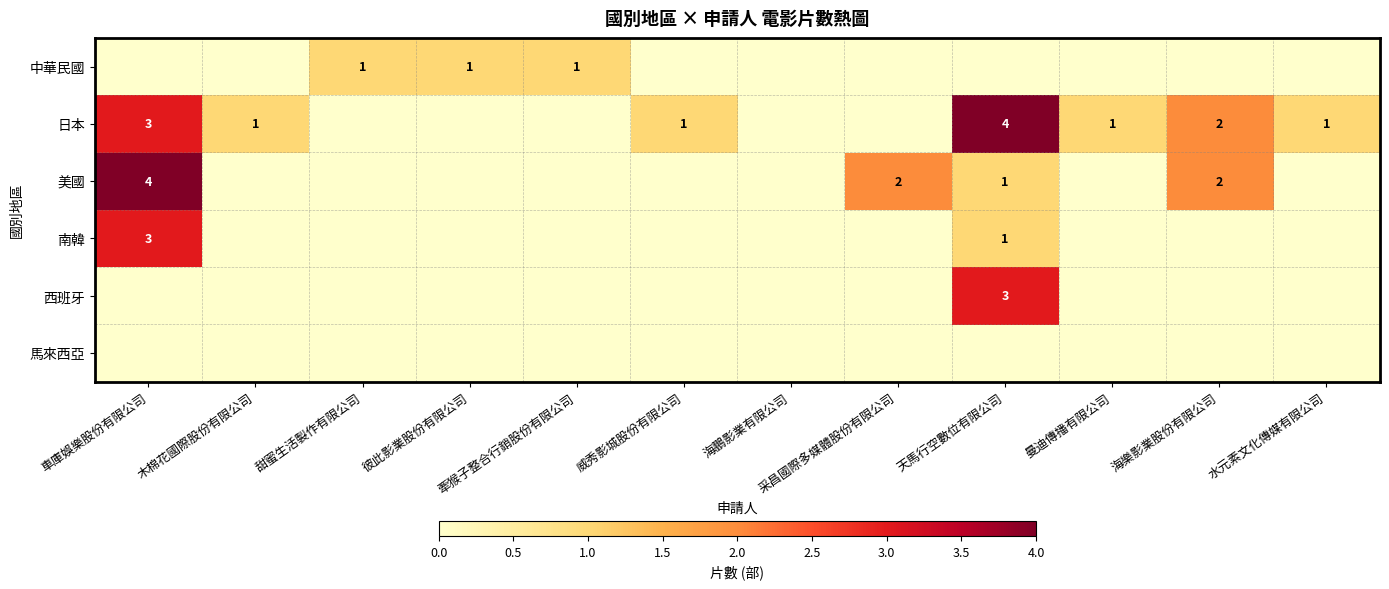

The value of 美國 at 車庫娛樂股份有限公司 is 5. True or false?

False